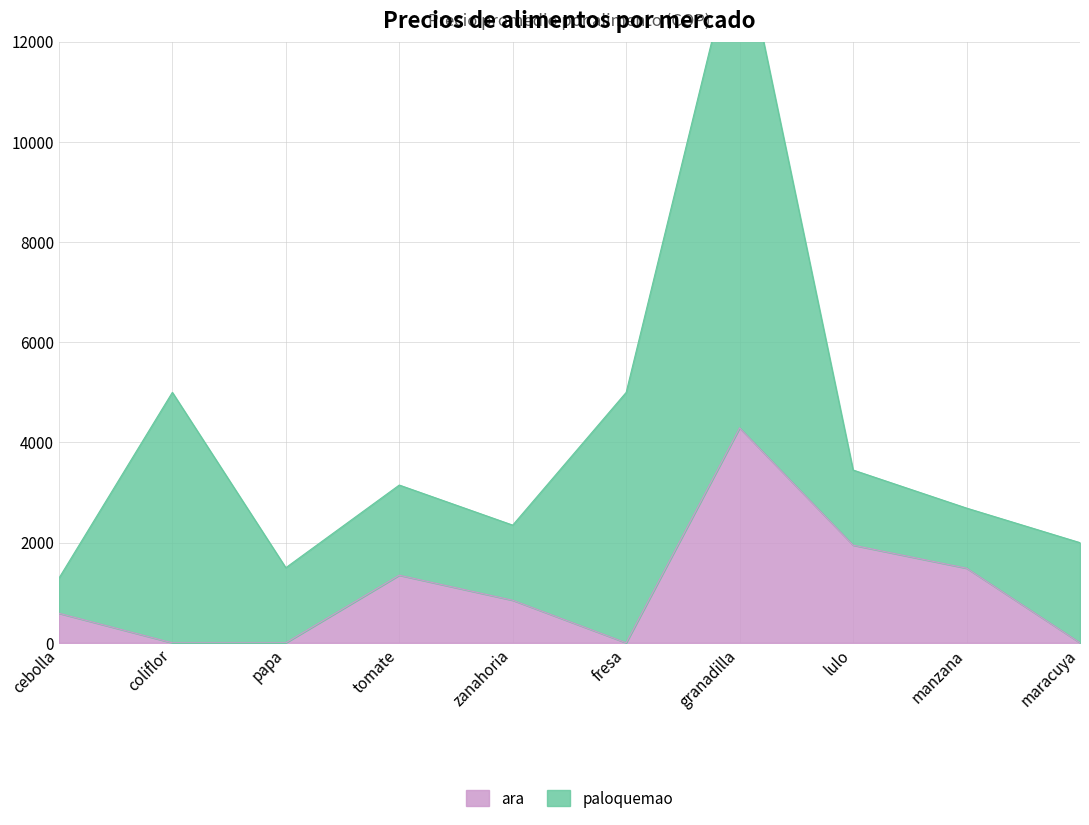

What is the label of the 8th point from the left?

lulo